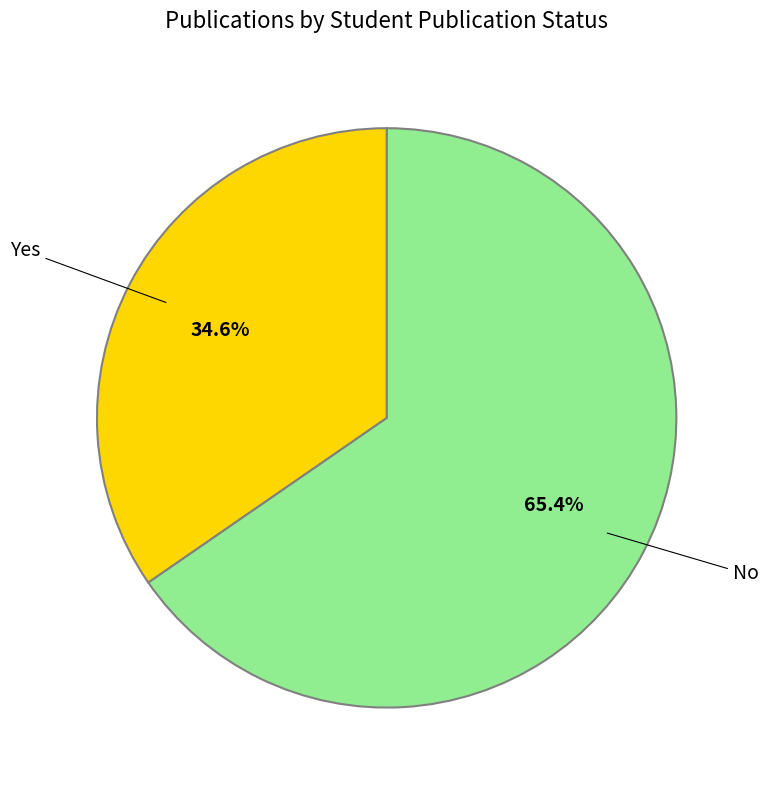

Is it true that Yes is 35% of the pie?

True